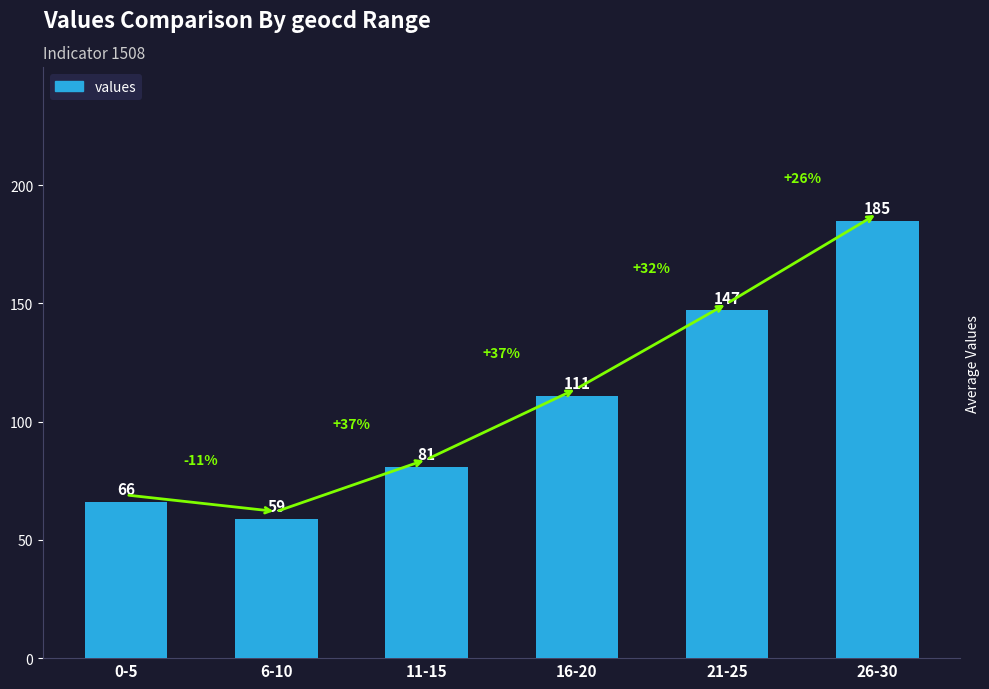

Rank the categories by value from highest to lowest.

26-30, 21-25, 16-20, 11-15, 0-5, 6-10